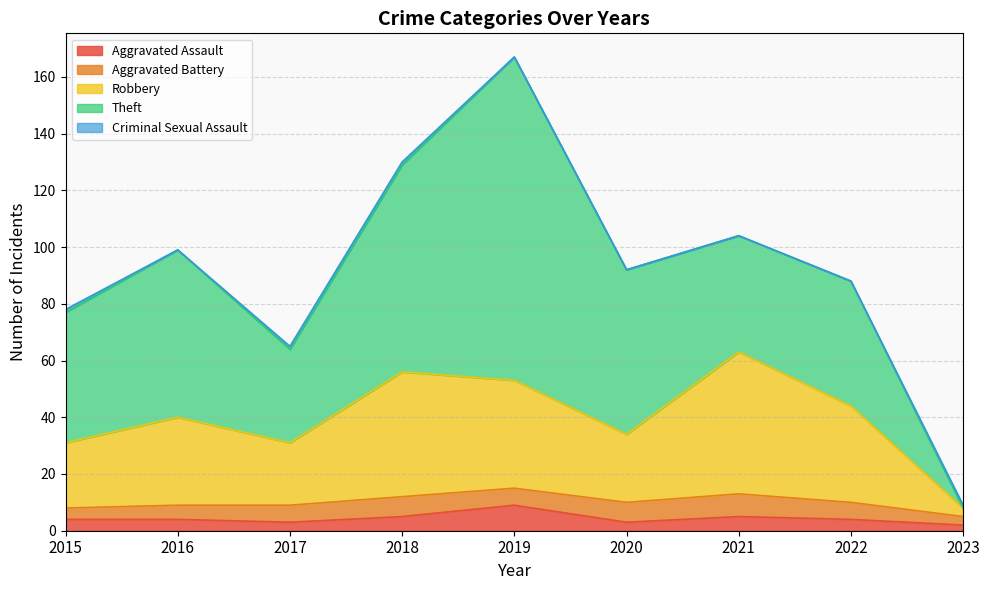

What is the difference between the highest and lowest values at 2016?

59